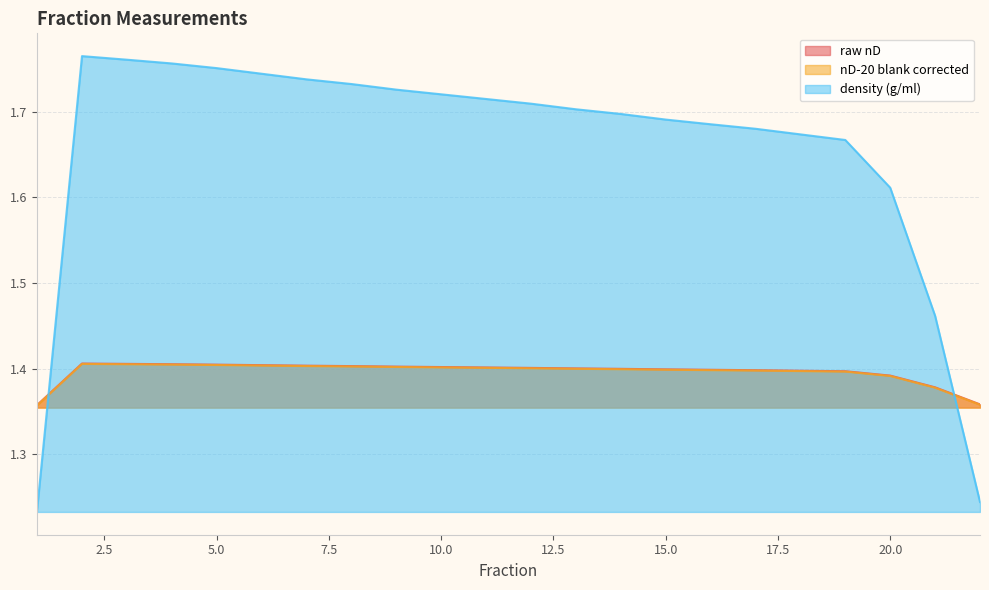

How many categories are shown in the chart?

22